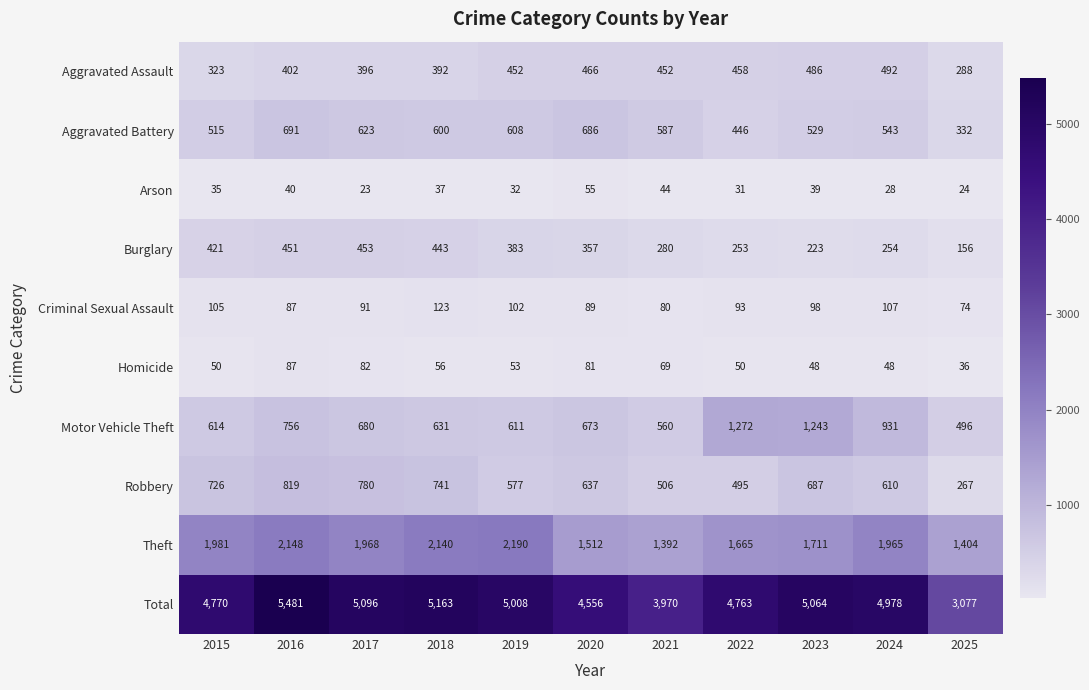

What is the difference between the Burglary values at 2025 and 2019?

227